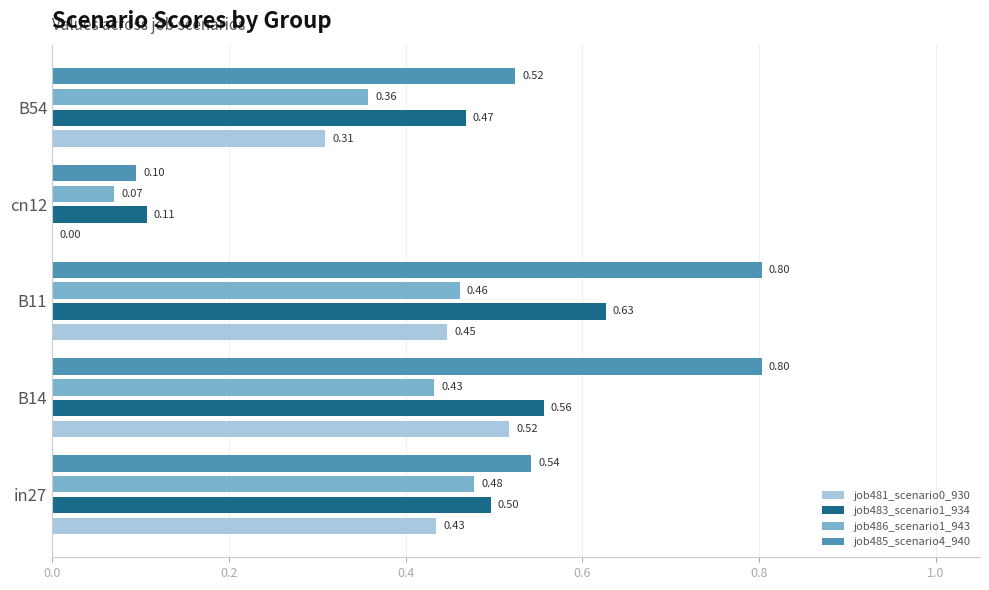

At which label is job486_scenario1_943 closest to 0?

cn12